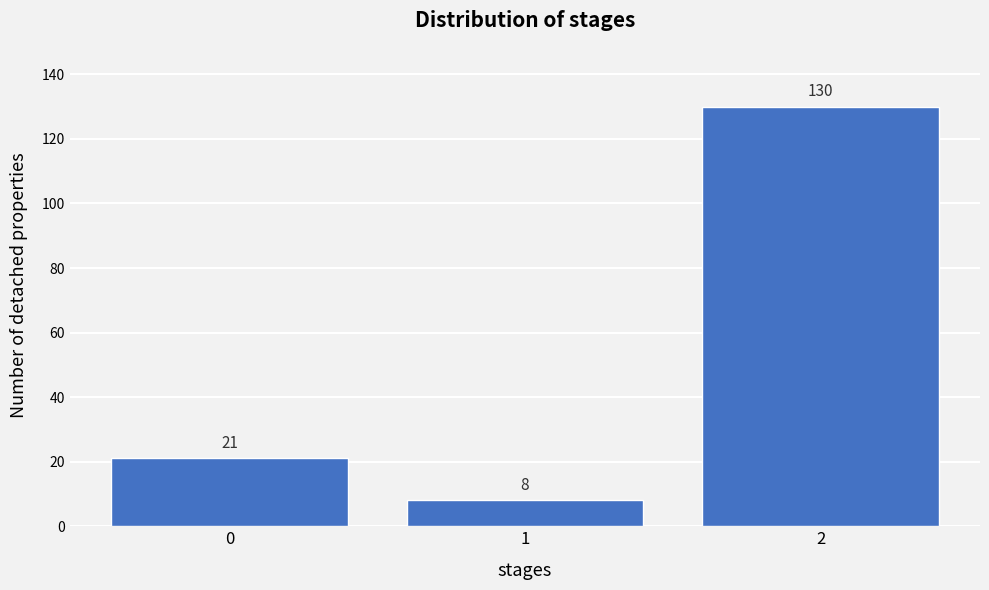

Reading right to left, what are all the values shown in this chart?

130	8	21